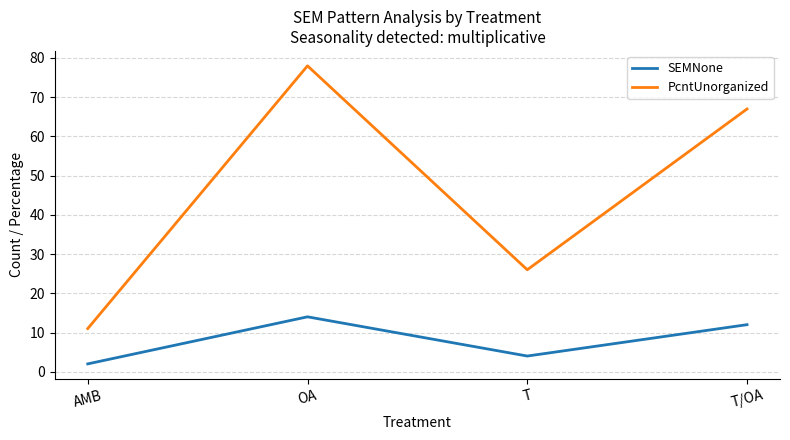

True or false: SEMNone and PcntUnorganized cross at least once.

False